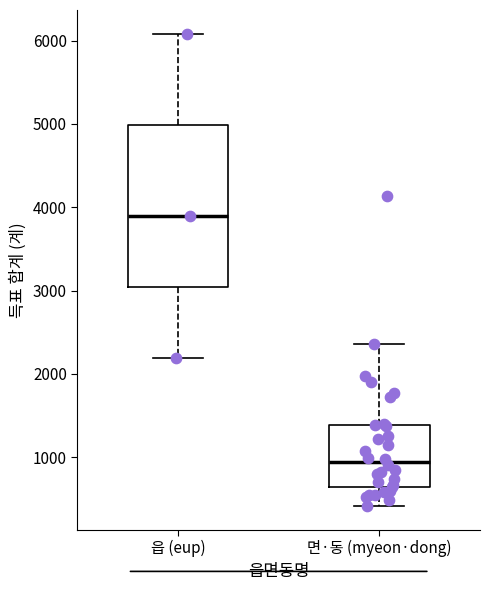

Reading left to right, read every box against the y-axis: the position of its median line, the range the box covers, and the ends of its whiskers. The values are not printed on the chart, so give them approximately, as read against the axis.

읍 (eup): median 3900, box 3000 to 5000, whiskers 2200 to 6100
면·동 (myeon·dong): median 900, box 600 to 1400, whiskers 400 to 2400